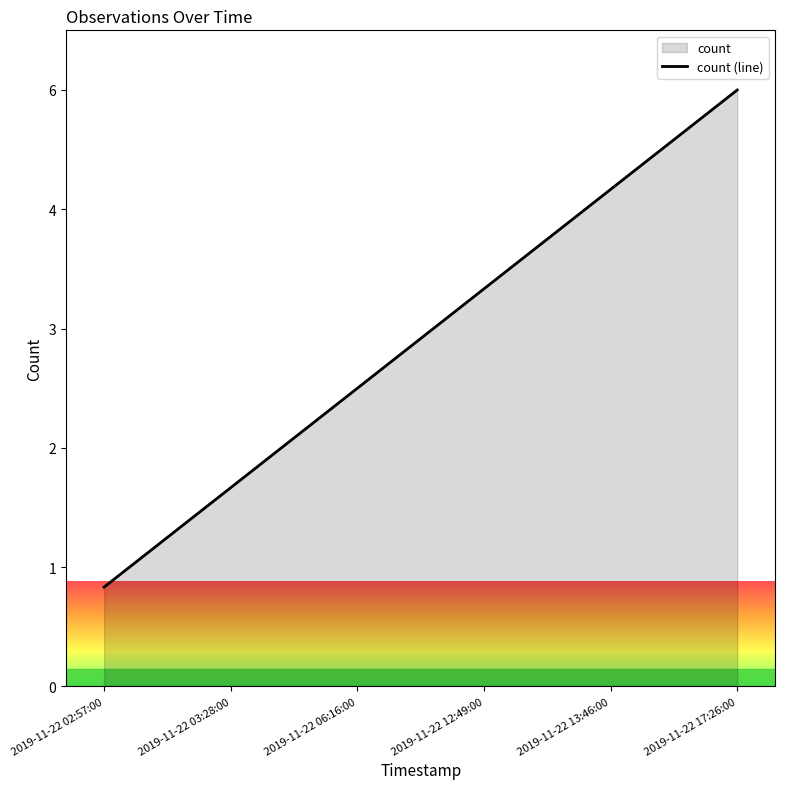

How many data points are above 4?

2